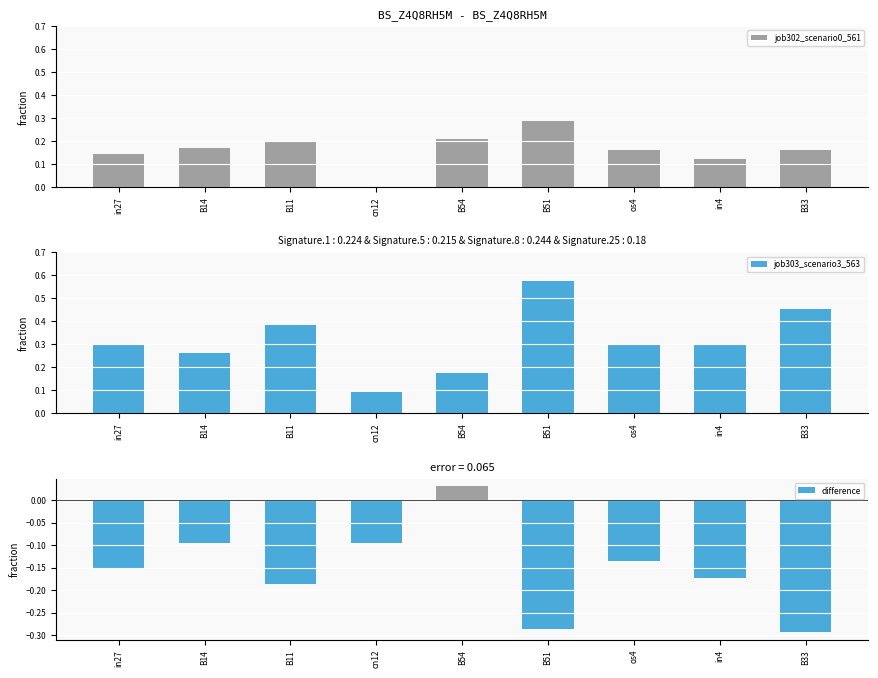

What is the maximum value shown in the chart?

0.6